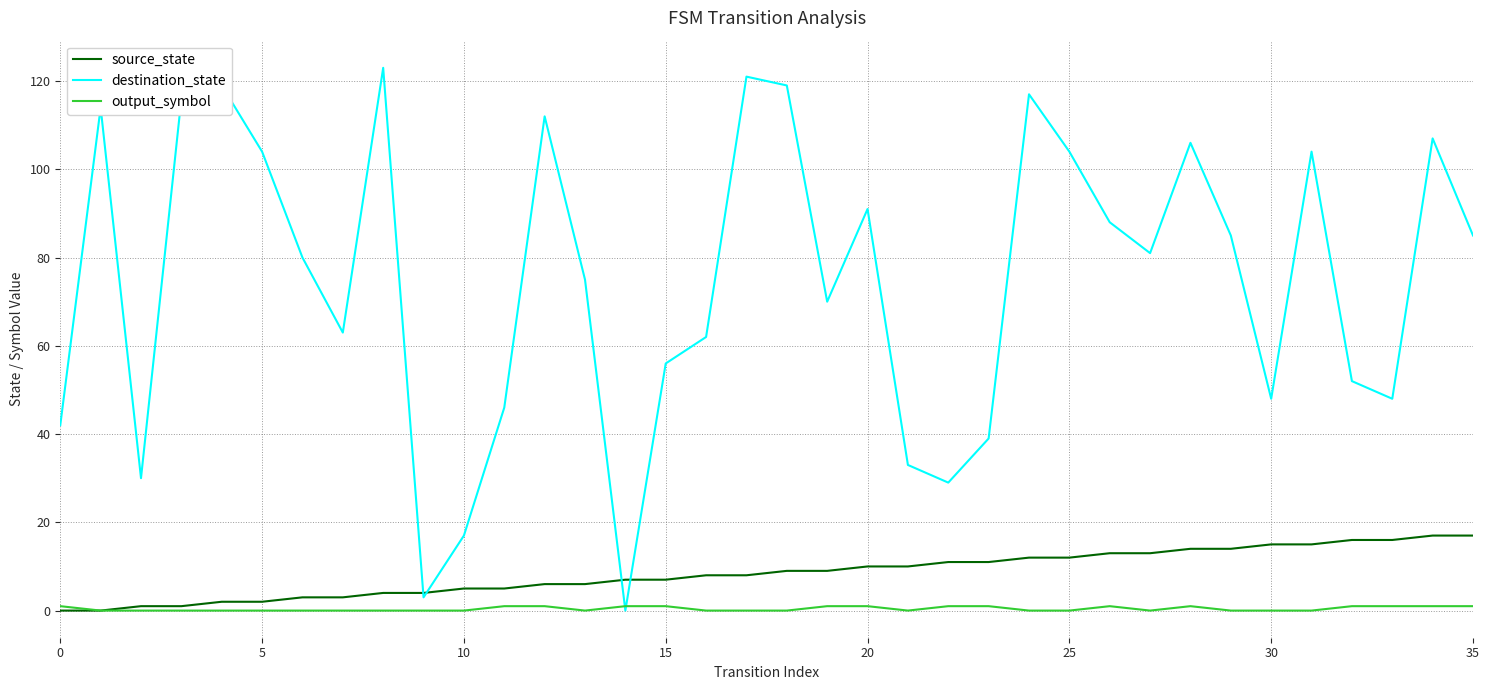

Rank the series by their maximum value, from highest to lowest.

destination_state, source_state, output_symbol